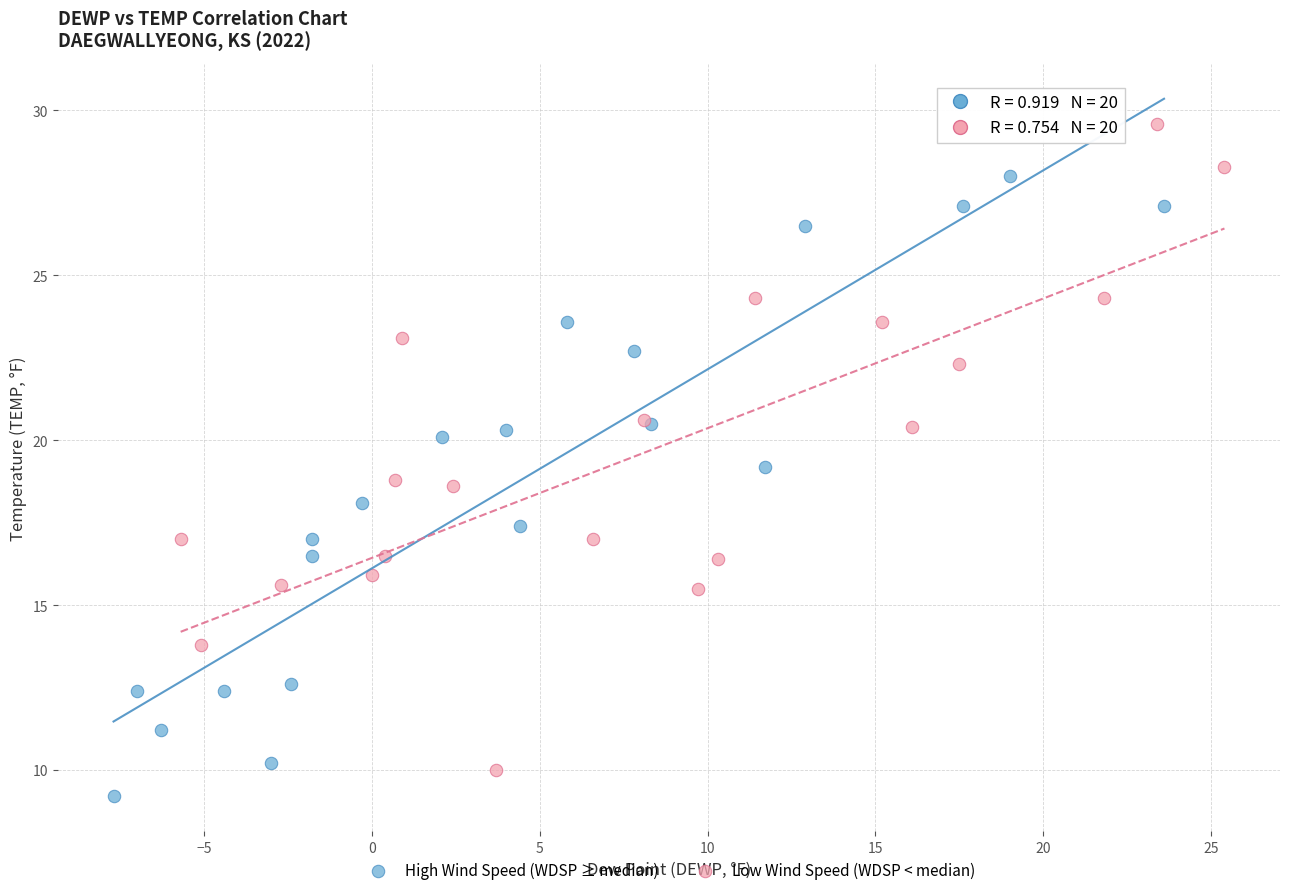

Which series contains the highest Y value?

Low Wind Speed (WDSP < median)